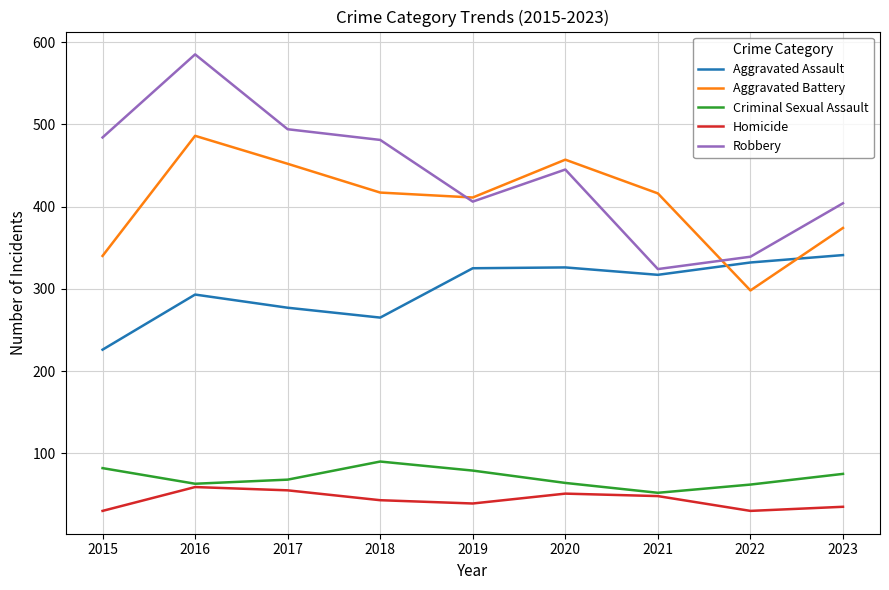

What is the sum of the Criminal Sexual Assault values at 2019 and 2022?

141